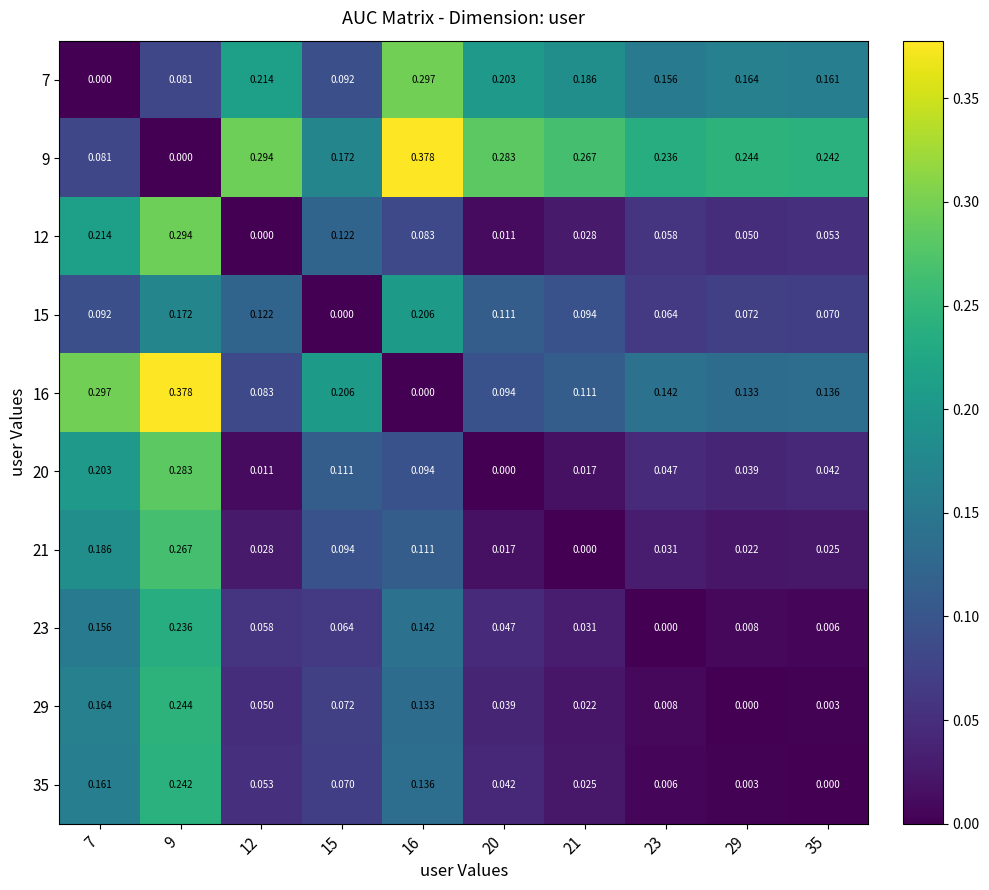

Is the value of 35 at 21 greater than the value of 7 at 23?

No